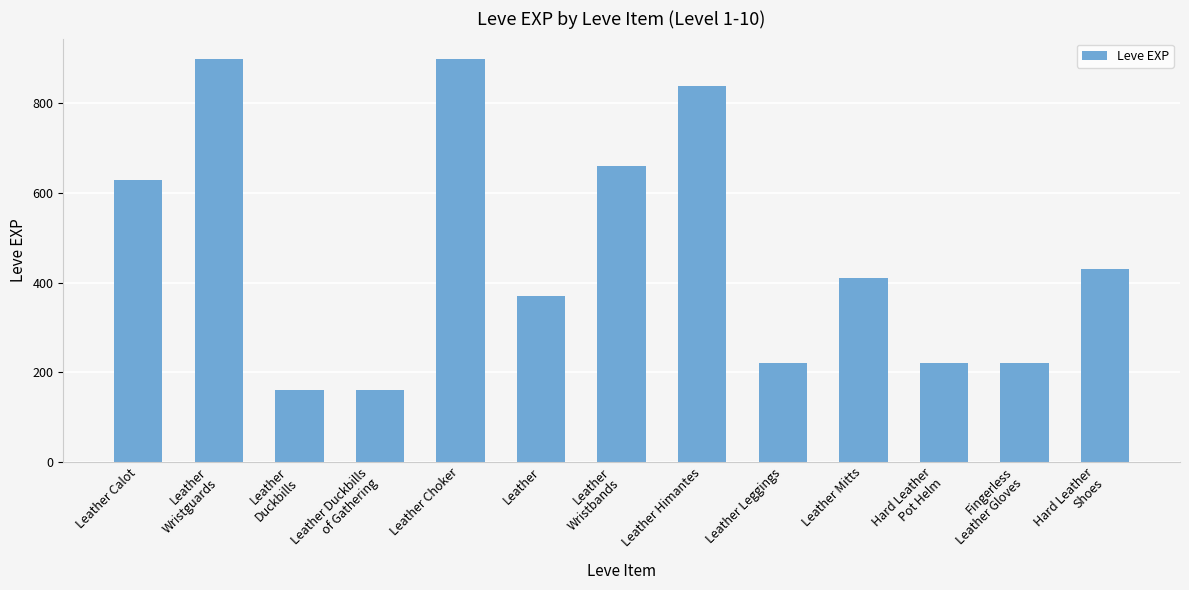

Is it true that the value at Leather Leggings is 378?

False